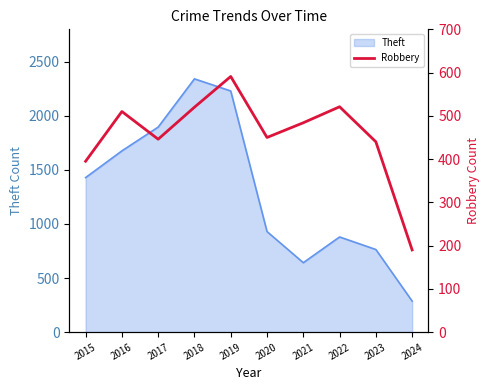

At which category does the data reach its first local valley?

2017